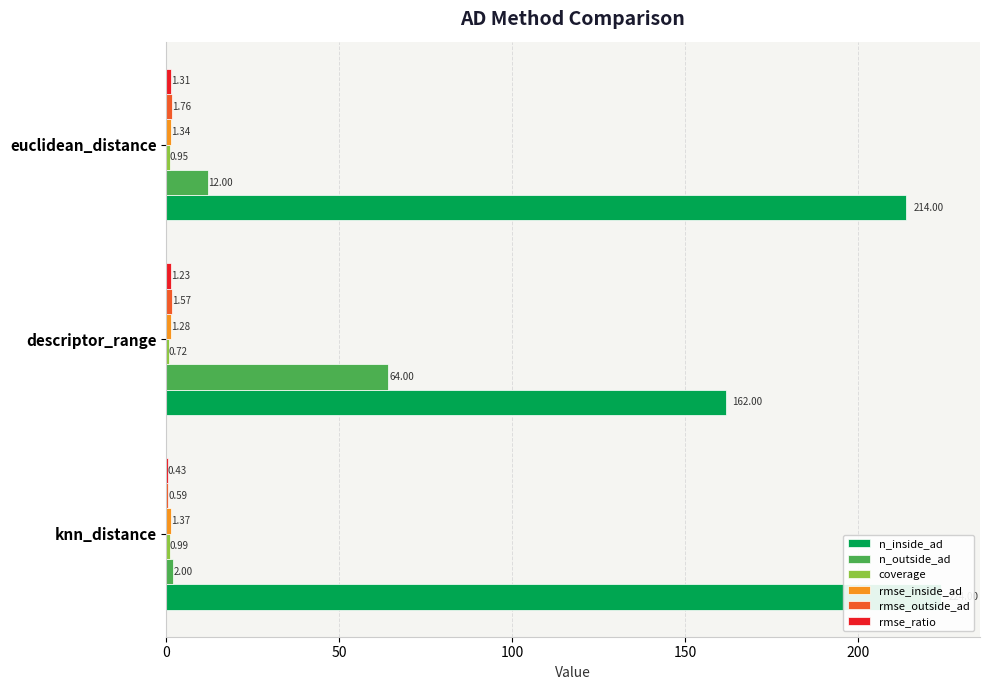

How many series are shown in this chart?

6